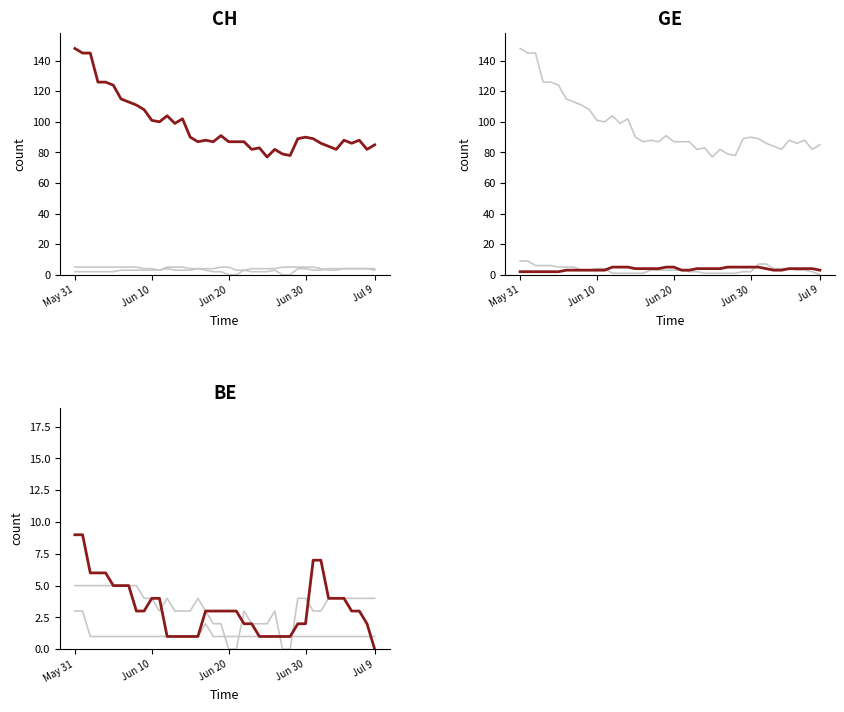

Which series has the widest spread of values?

CH